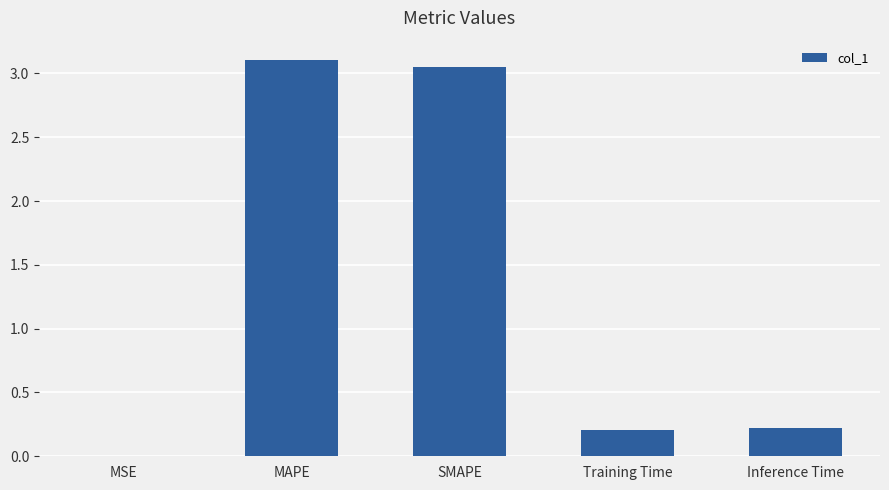

Are the bars horizontal?

No